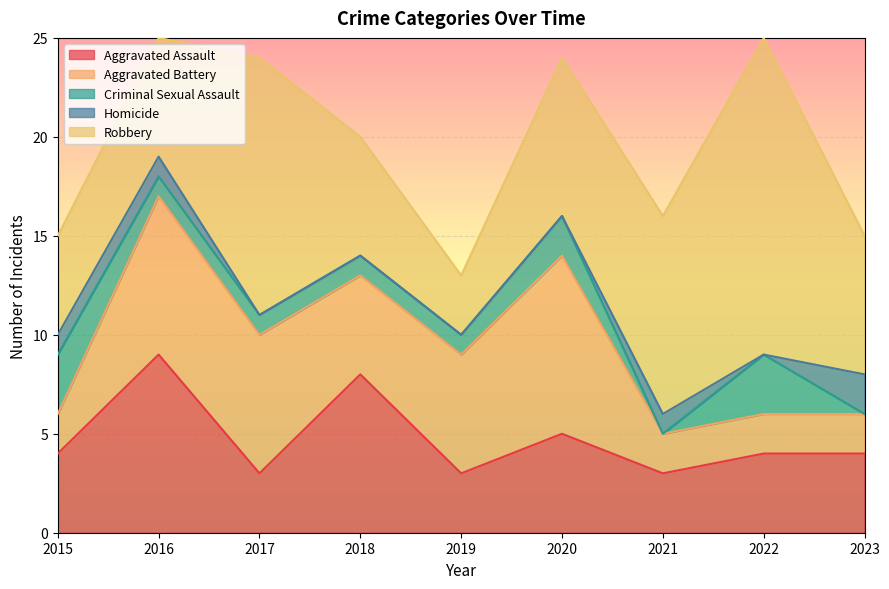

Does the chart display data point markers on the line(s)?

No